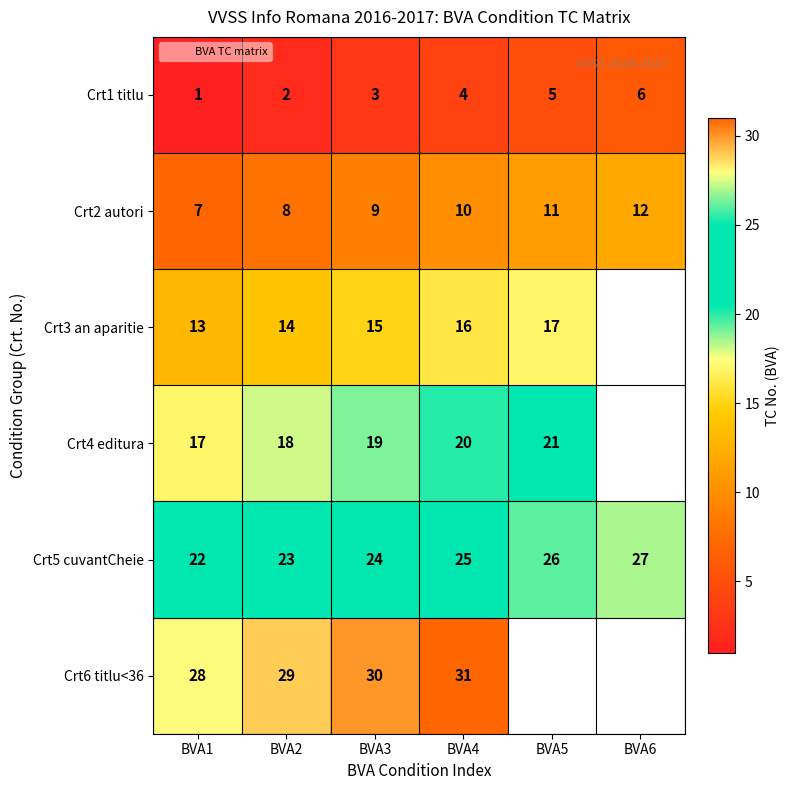

How many positive values does the Crt4 editura series have?

5